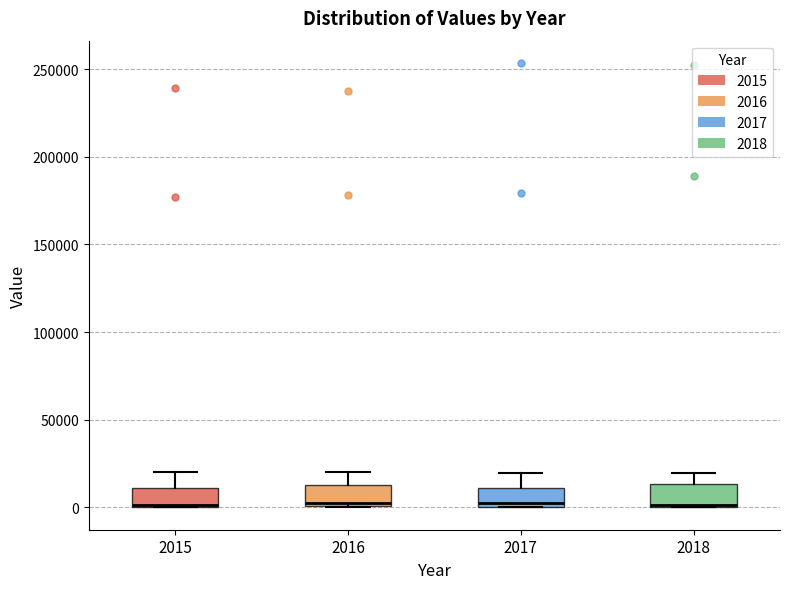

Reading left to right, read every box against the y-axis: the position of its median line, the range the box covers, and the ends of its whiskers. The values are not printed on the chart, so give them approximately, as read against the axis.

2015: median 0, box 0 to 10000, whiskers 0 to 20000
2016: median 0 (just above the box's lower edge), box 0 to 15000, whiskers 0 to 20000
2017: median 5000, box 0 to 10000, whiskers 0 to 20000
2018: median 0, box 0 to 15000, whiskers 0 to 20000